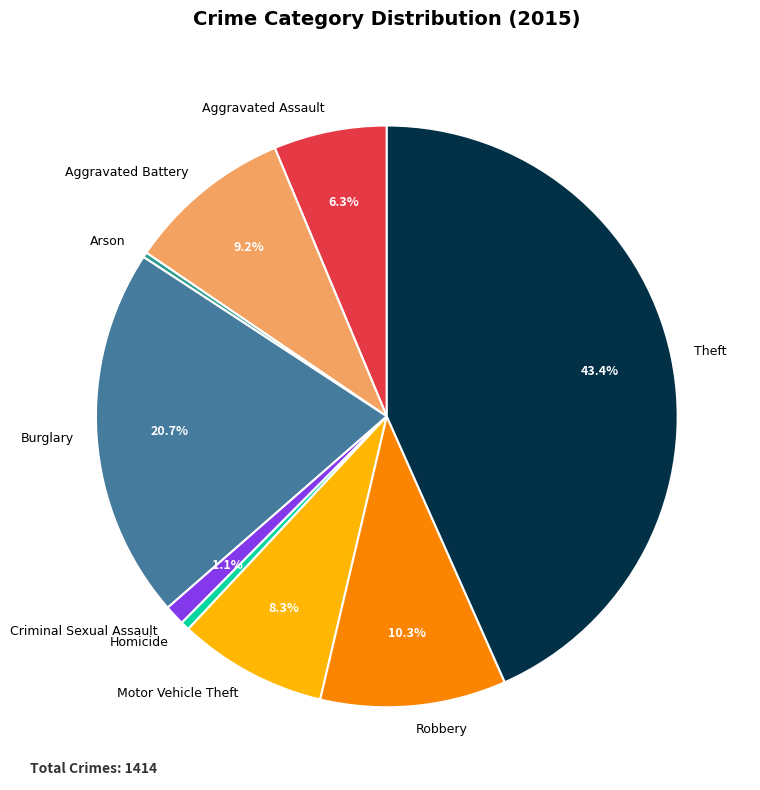

To the nearest percent, what is the average slice percentage?

11%